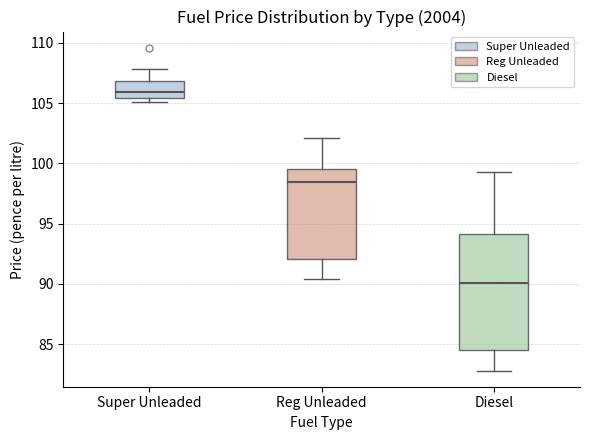

Reading left to right, read every box against the y-axis: the position of its median line, the range the box covers, and the ends of its whiskers. The values are not printed on the chart, so give them approximately, as read against the axis.

Super Unleaded: median 106.0, box 105.5 to 107.0, whiskers 105.0 to 108.0
Reg Unleaded: median 98.5, box 92.0 to 99.5, whiskers 90.5 to 102.0
Diesel: median 90.0, box 84.5 to 94.0, whiskers 83.0 to 99.5